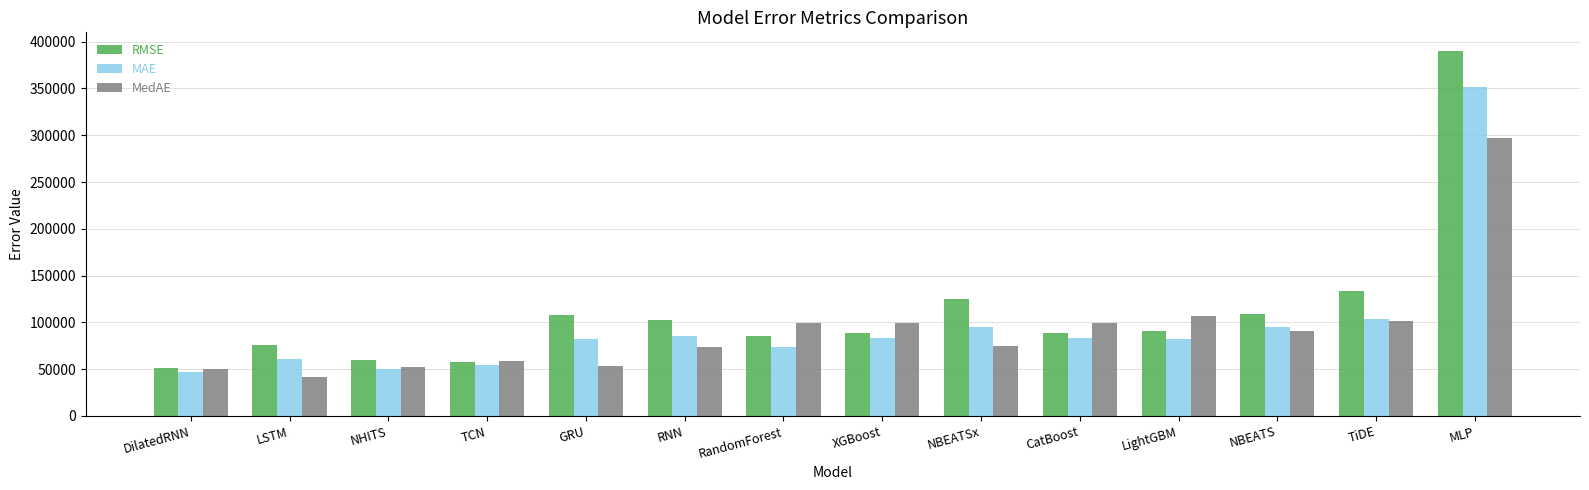

Are the bars horizontal?

No